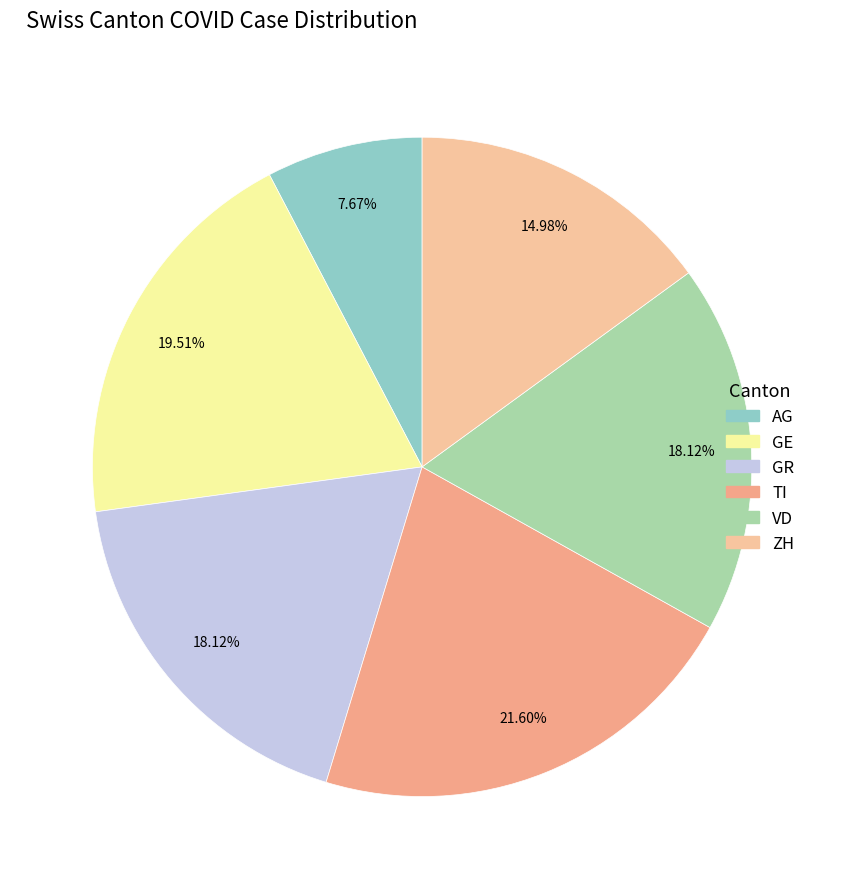

Approximately how many times larger is the value at GE compared to TI?

0.9